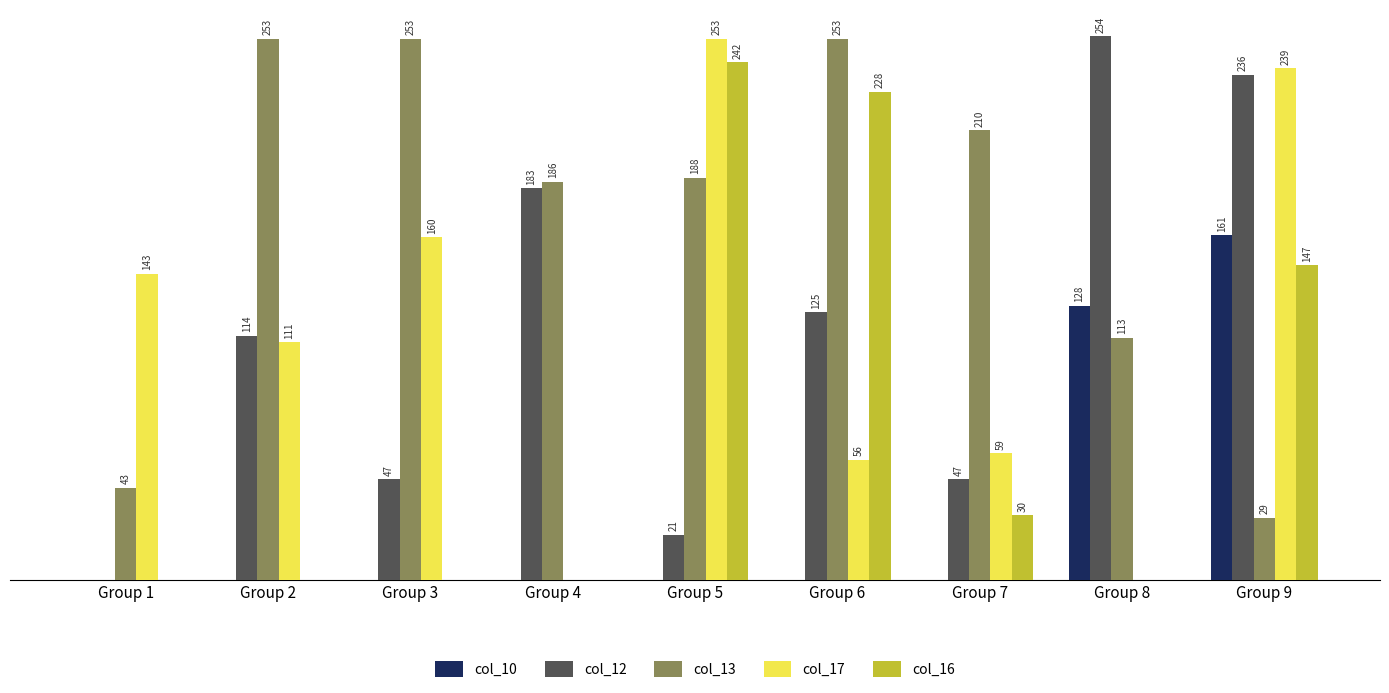

At which category is the sum across all series the highest?

Group 9